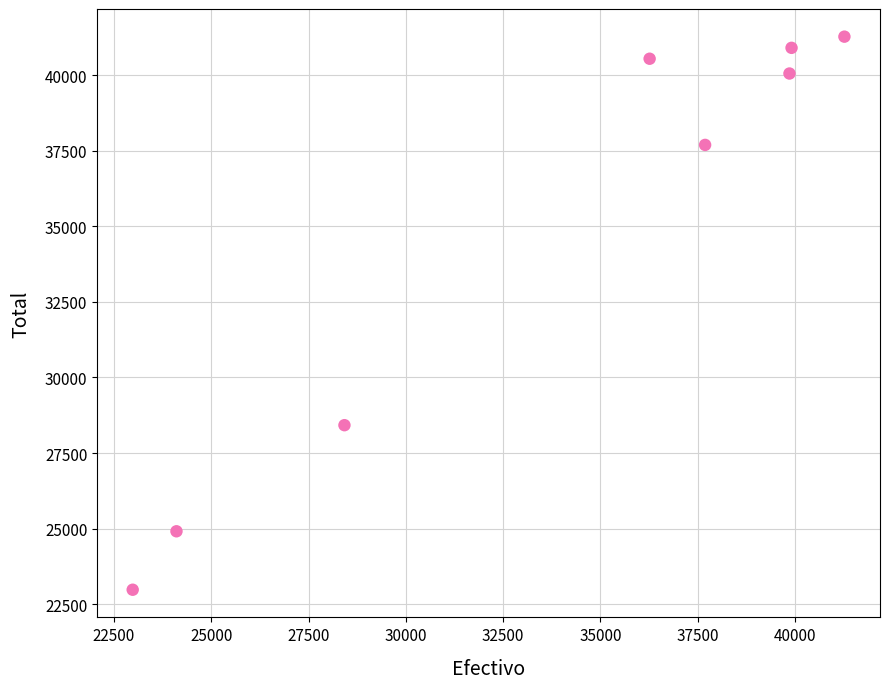

What is the average Y value?

34596.1